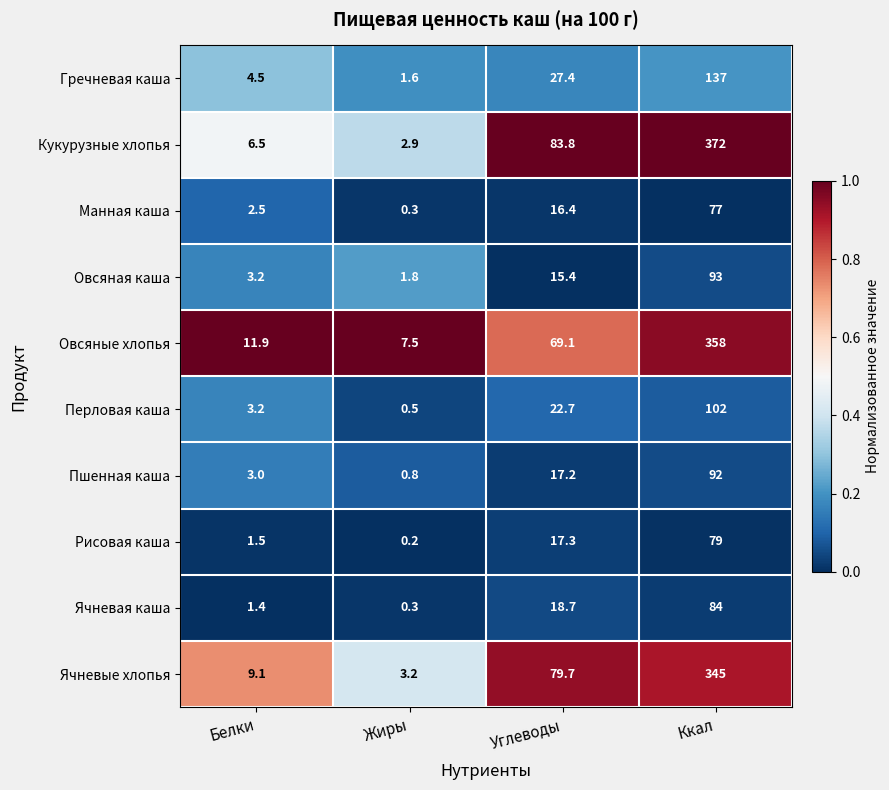

Which series has the largest range (max minus min)?

Кукурузные хлопья